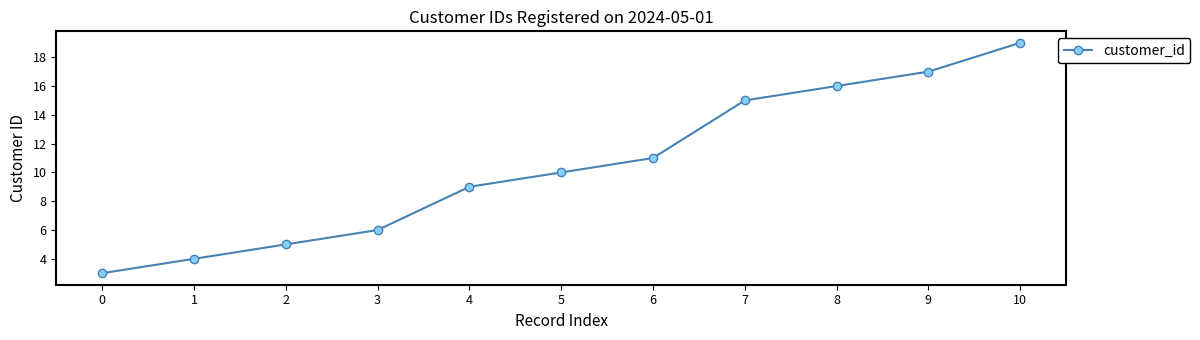

How many lines are shown in the chart?

1